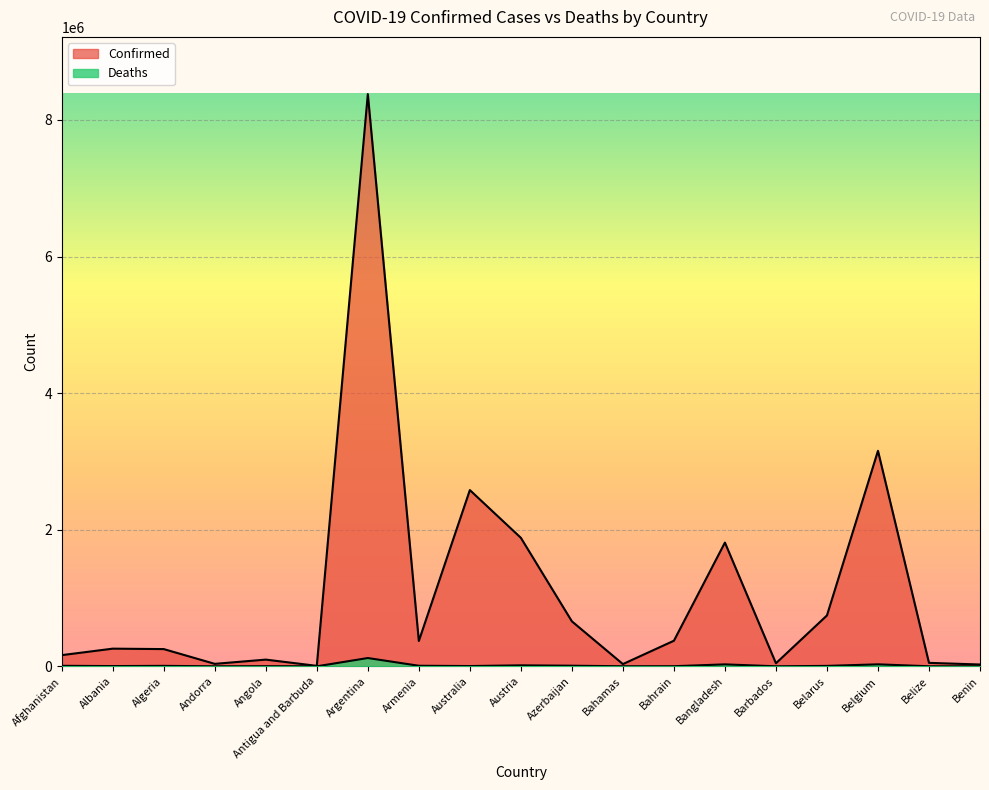

At which label does Deaths reach its minimum?

Antigua and Barbuda